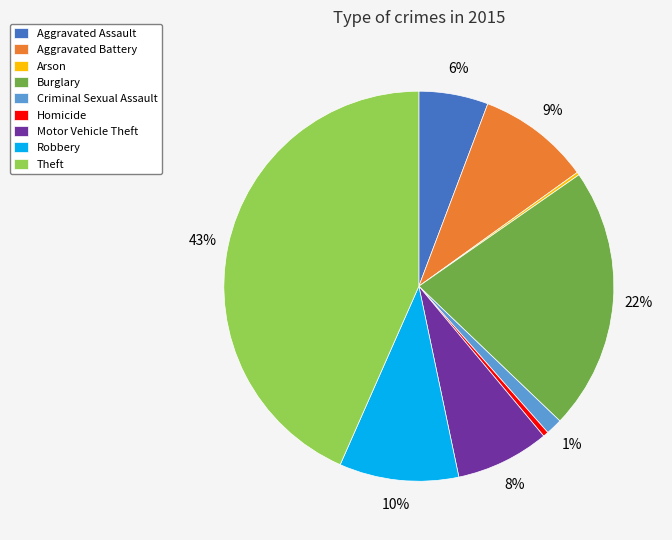

To the nearest percent, what is the difference between the Aggravated Battery and Theft slice percentages?

34%